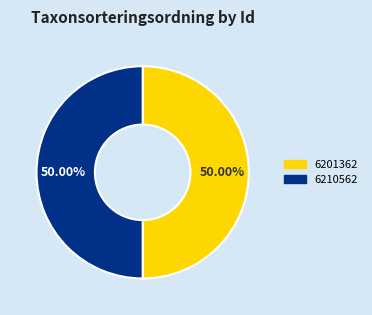

Approximately how many times larger is the value at 6210562 compared to 6201362?

1.0